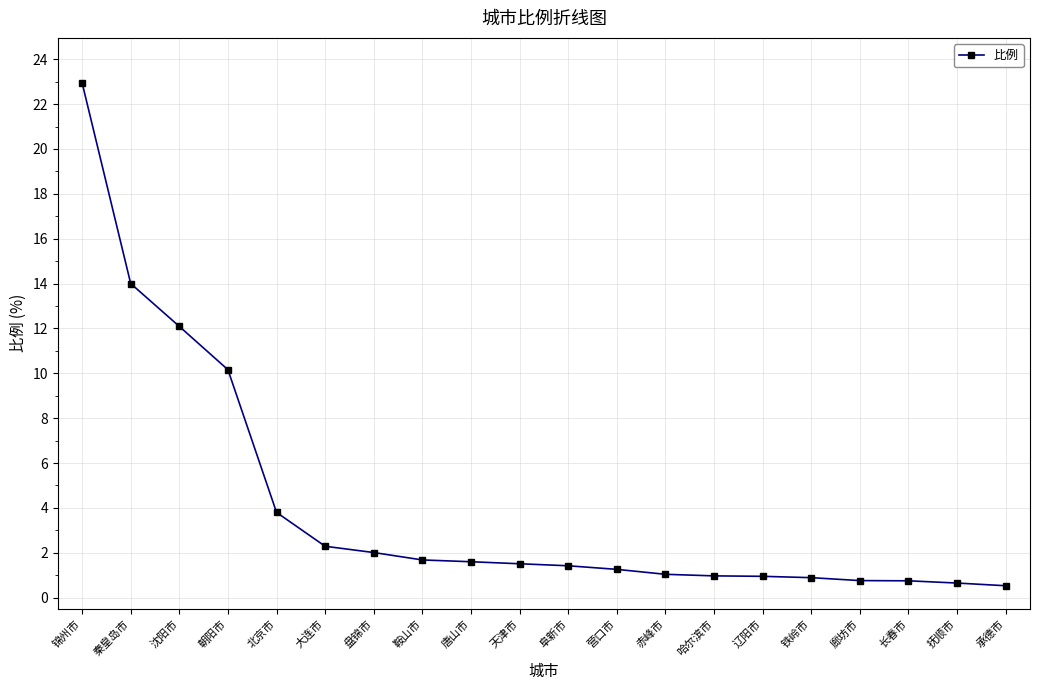

What value does the data have at 北京市?

3.8